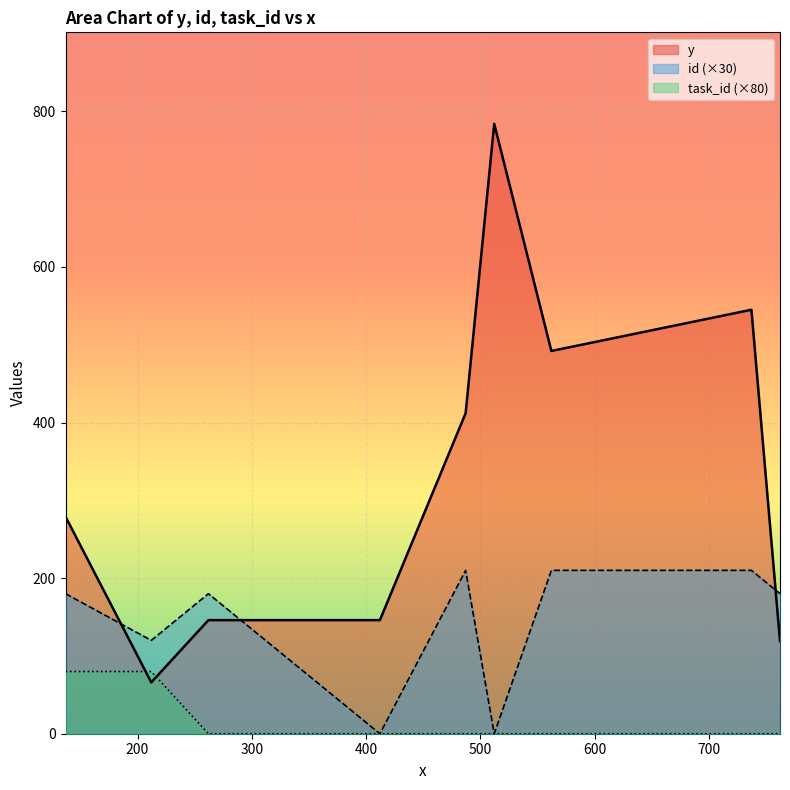

List the series in order of their peak value, lowest first.

task_id (×80), id (×30), y